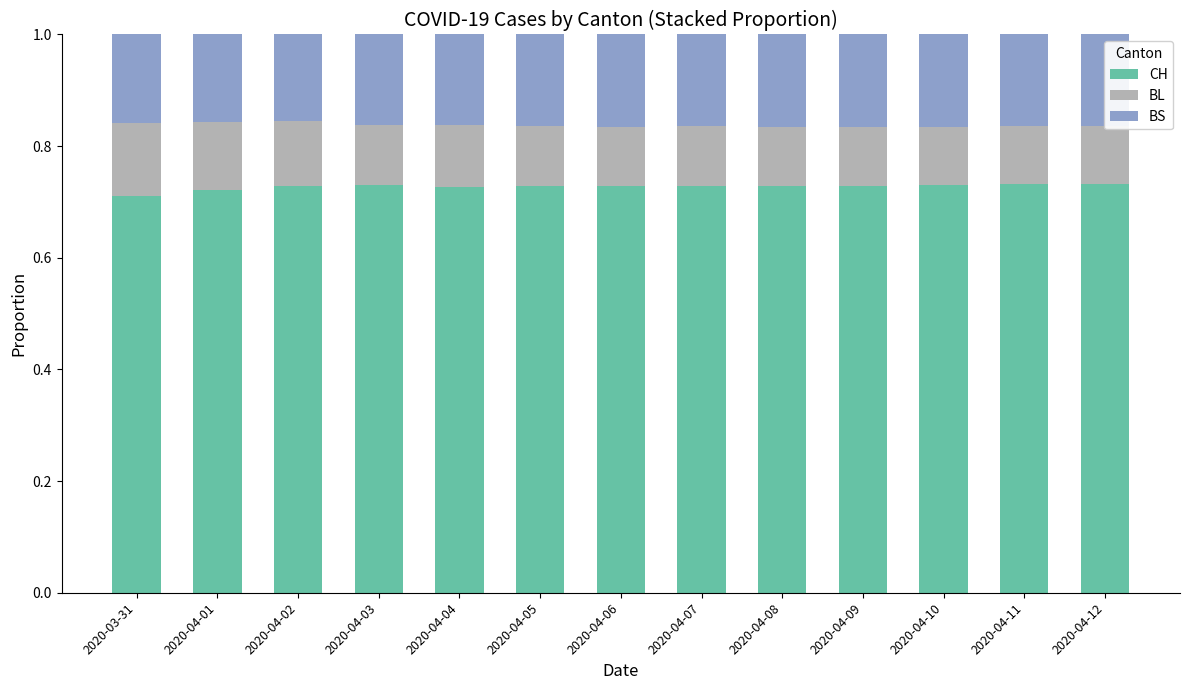

The CH series shows 0.5 at 2020-04-06. True or false?

False